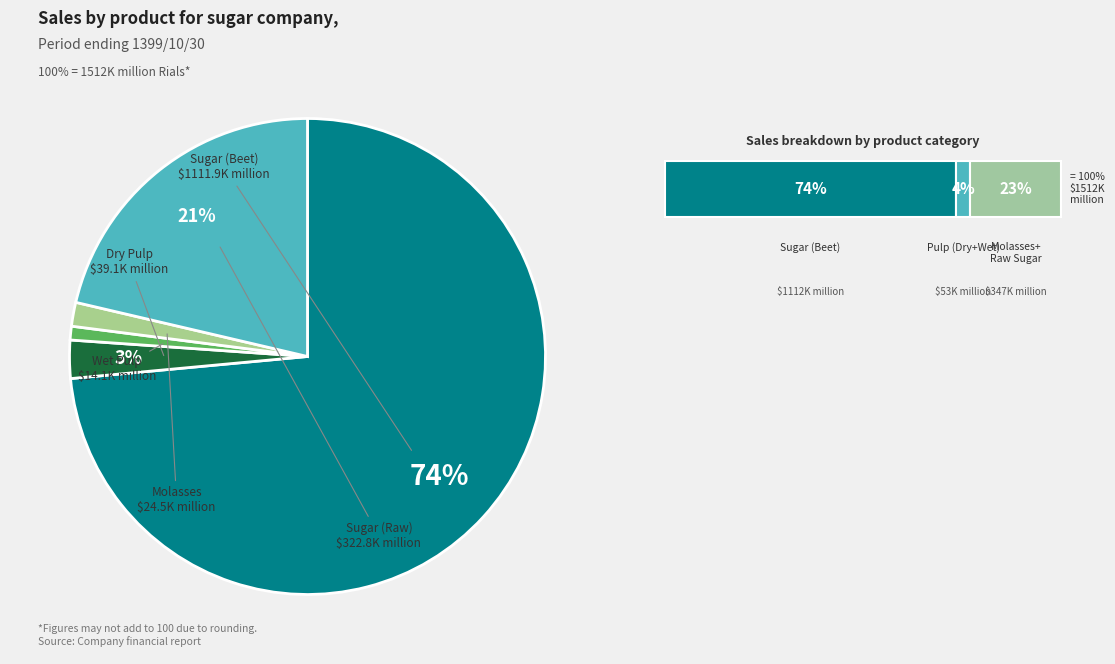

To the nearest percent, what is the average slice percentage?

20%